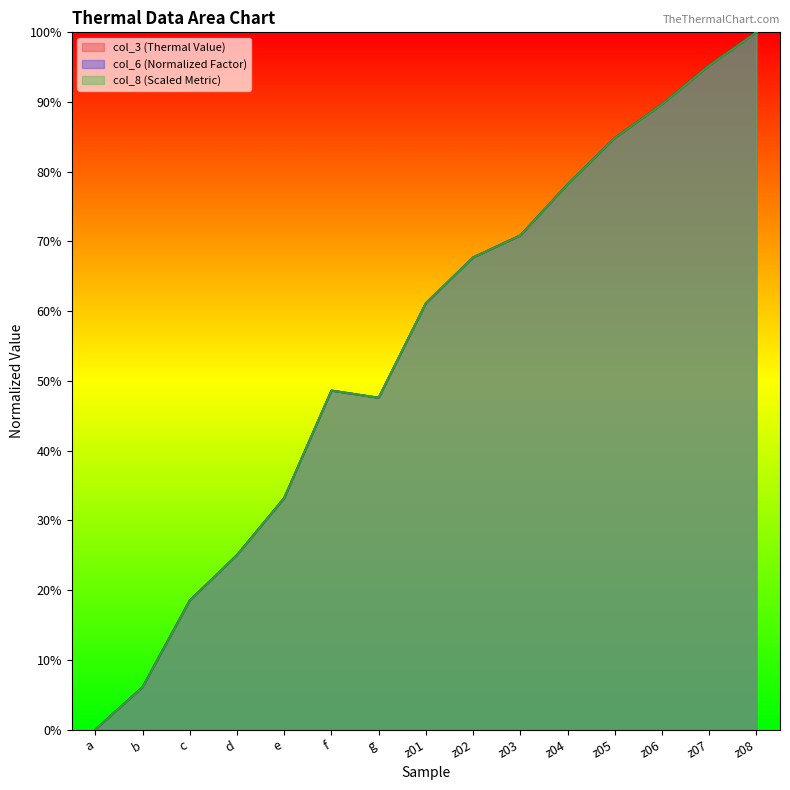

What is the difference between the col_8 values at b and d?

0.2